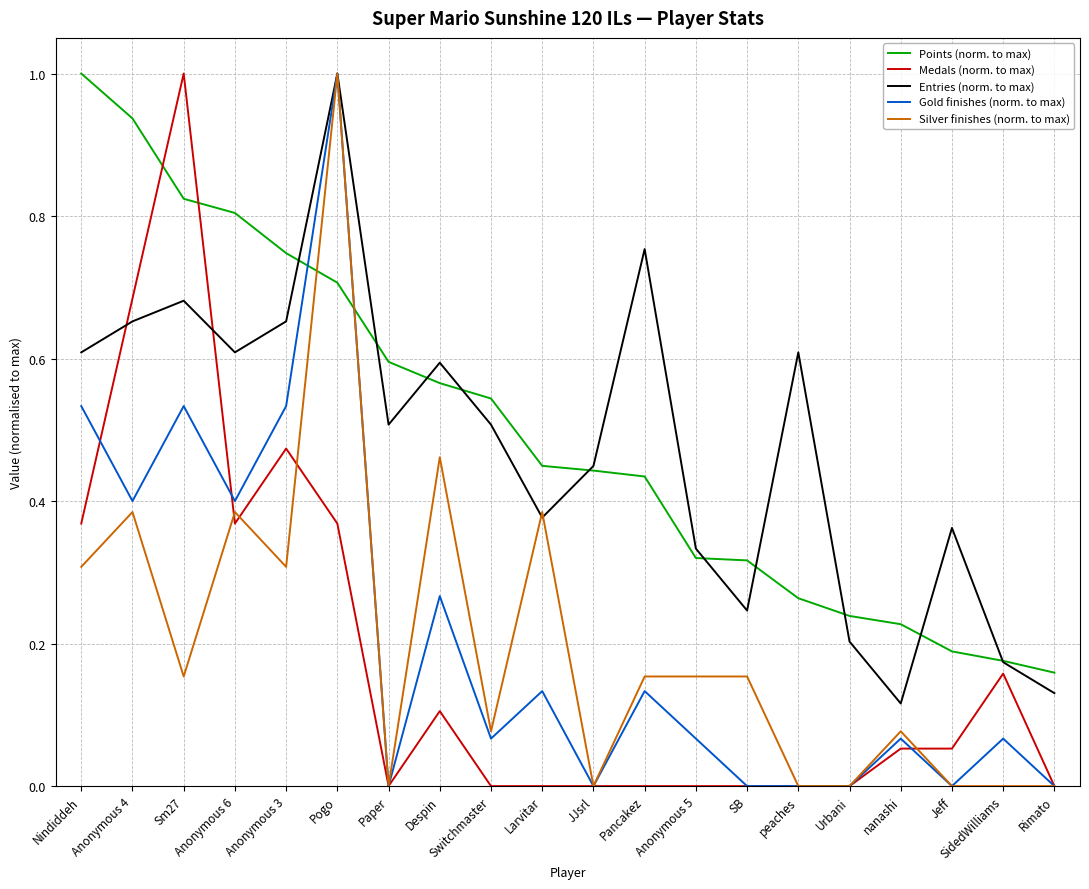

What is the maximum value shown in the chart?

1.0